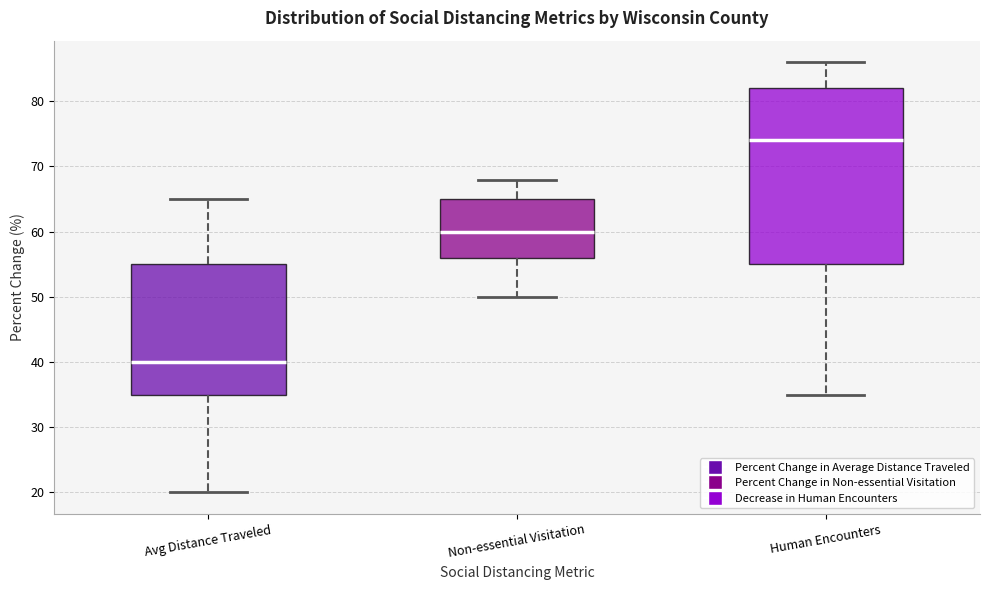

Reading left to right, read every box against the y-axis: the position of its median line, the range the box covers, and the ends of its whiskers. The values are not printed on the chart, so give them approximately, as read against the axis.

Avg Distance Traveled: median 40, box 35 to 55, whiskers 20 to 65
Non-essential Visitation: median 60, box 56 to 65, whiskers 50 to 68
Human Encounters: median 74, box 55 to 82, whiskers 35 to 86